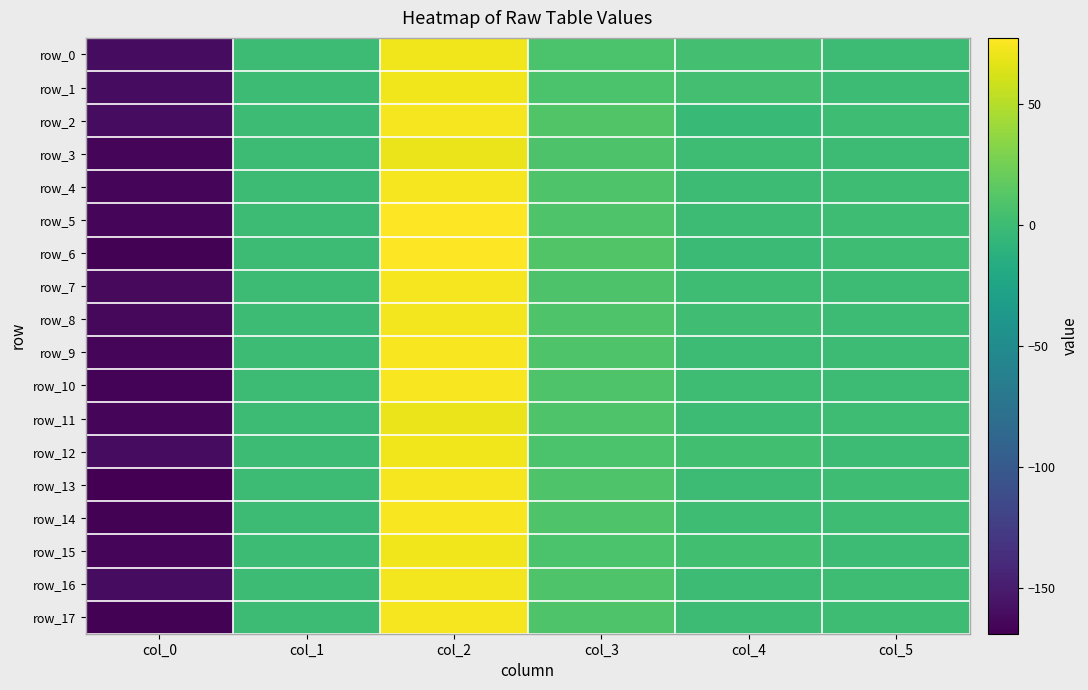

How many data points in row_14 are less than 0?

1